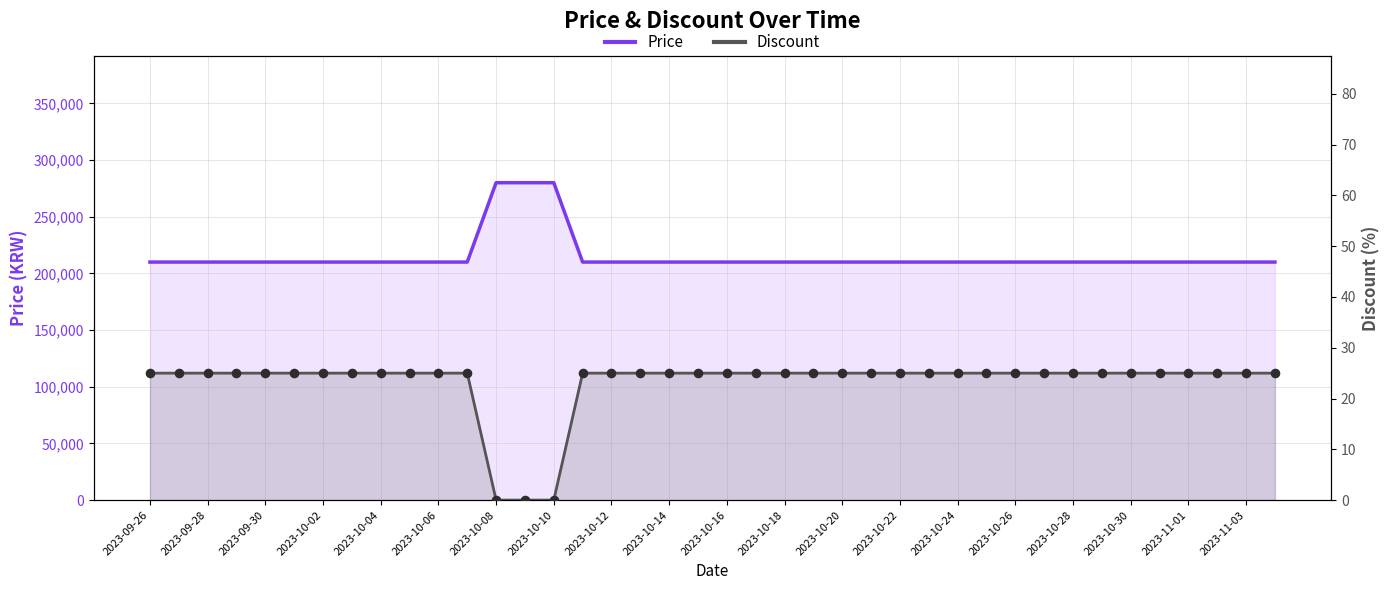

Which series has the largest Y range (max minus min)?

Price